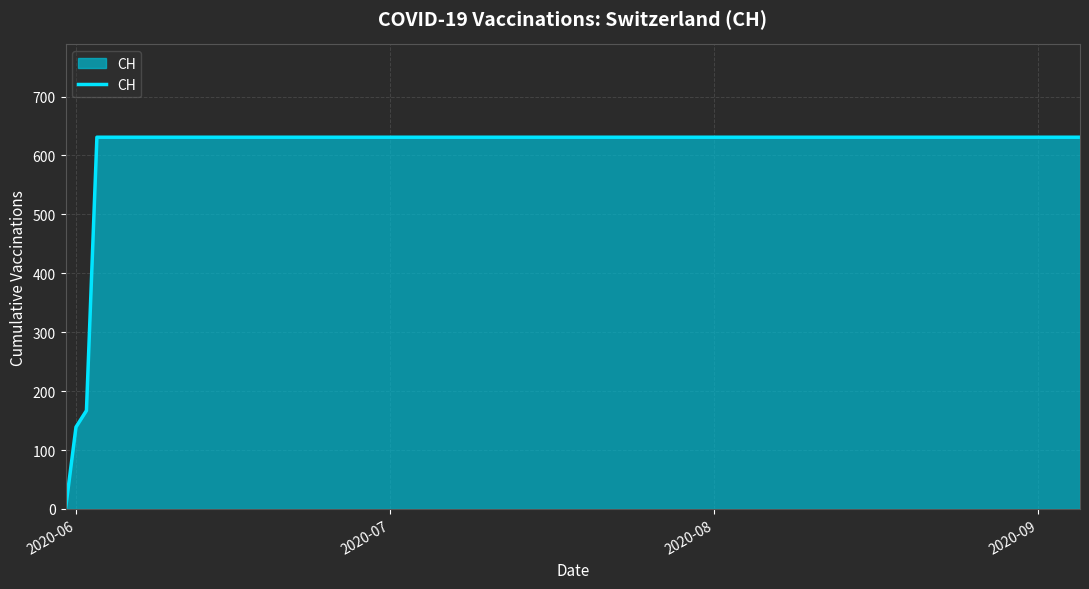

What is the maximum value shown in the chart?

631